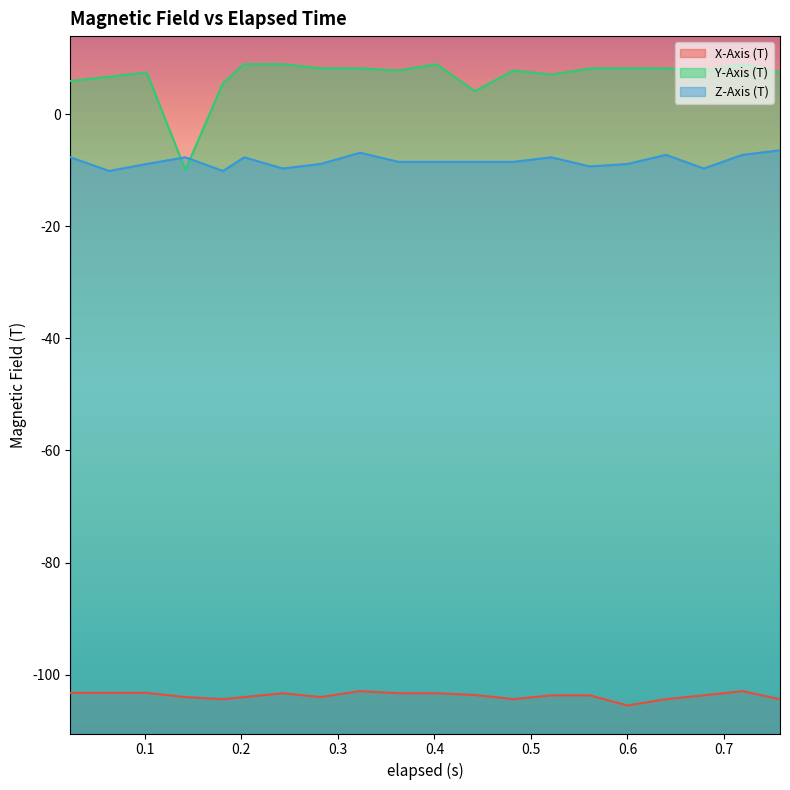

Reading left to right, extract all data points from this chart.

X-Axis (T): -103.2	-103.2	-103.2	-104.0	-104.4	-104.0	-103.3	-104.0	-102.9	-103.3	-103.3	-103.6	-104.4	-103.7	-103.7	-105.5	-104.4	-103.7	-102.9	-104.4
Y-Axis (T): 5.9	6.7	7.4	-9.9	5.6	8.9	8.9	8.2	8.2	7.8	8.9	4.1	7.8	7.1	8.2	8.2	8.2	7.8	8.9	7.4
Z-Axis (T): -7.7	-10.1	-8.9	-7.7	-10.1	-7.7	-9.7	-8.9	-6.9	-8.5	-8.5	-8.5	-8.5	-7.7	-9.3	-8.9	-7.2	-9.7	-7.2	-6.4